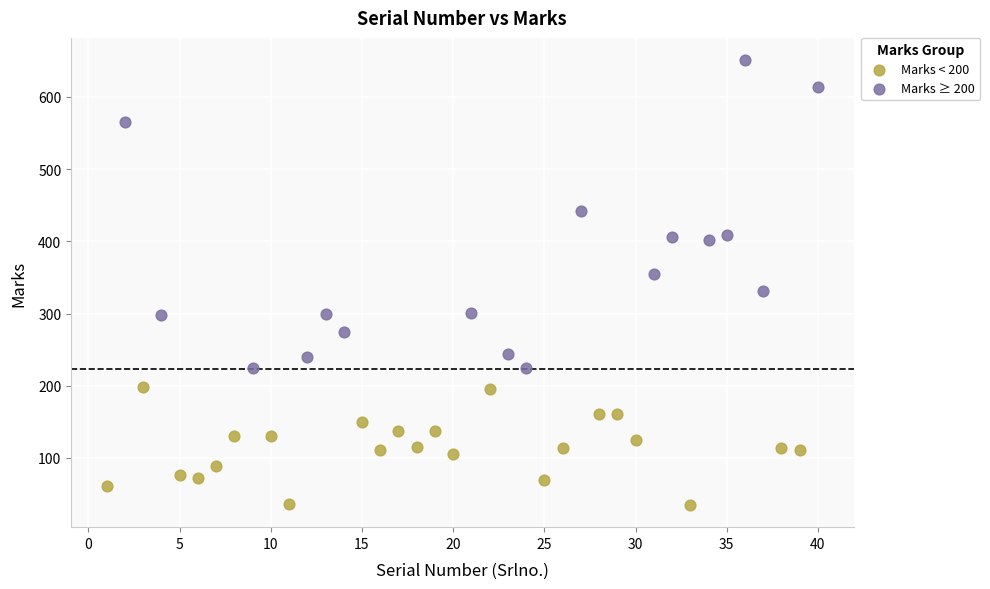

Which series has the largest Y range (max minus min)?

Marks ≥ 200